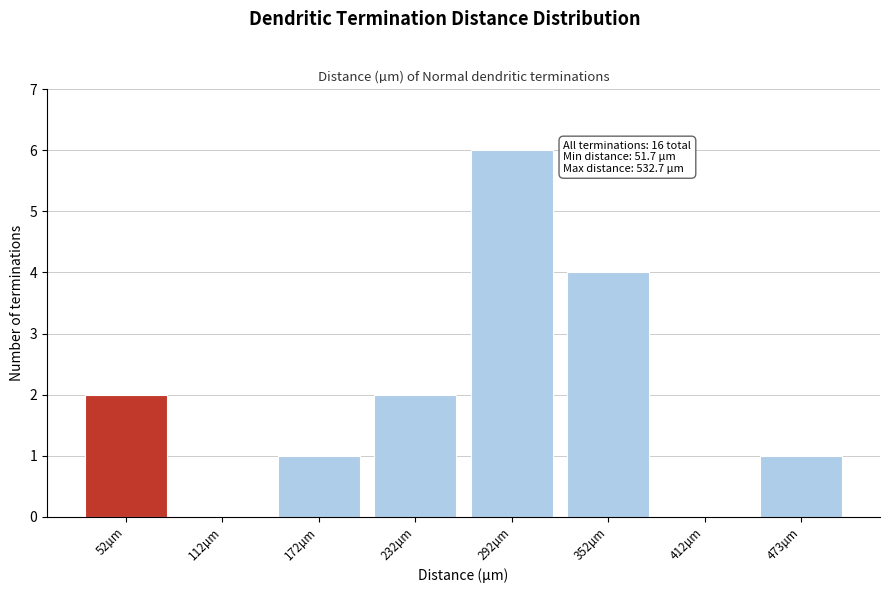

Reading left to right, transcribe all the data shown in this chart.

52µm=2	112µm=0	172µm=1	232µm=2	292µm=6	352µm=4	412µm=0	473µm=1